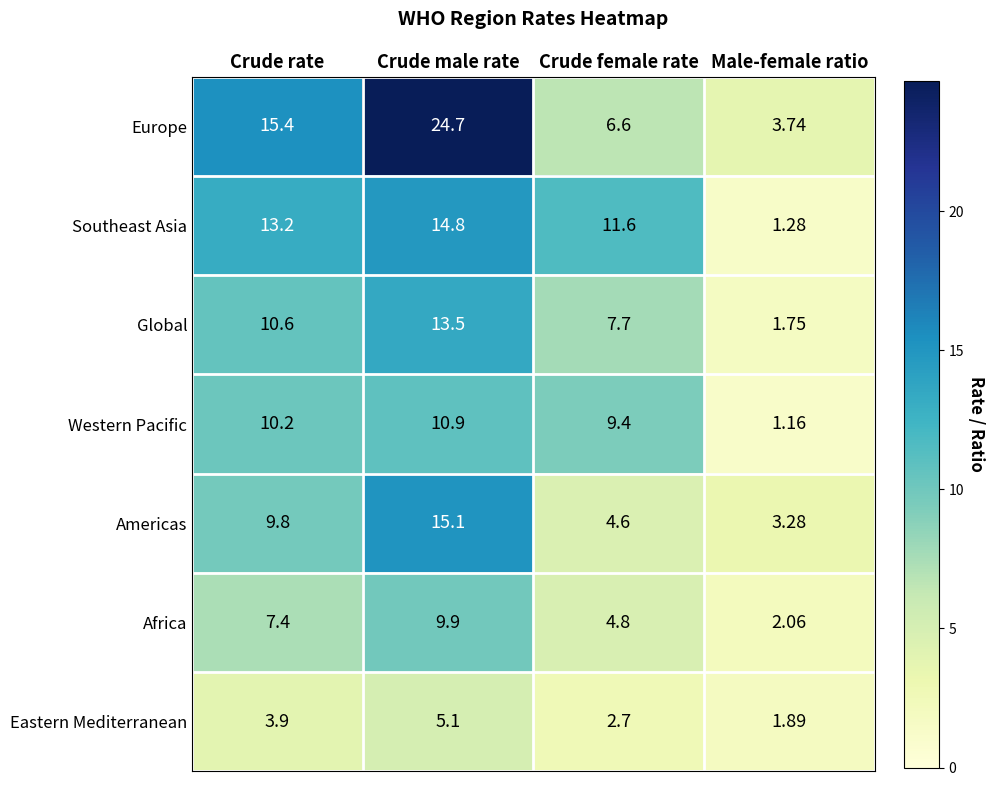

At which category is the sum across all series the highest?

Crude male rate